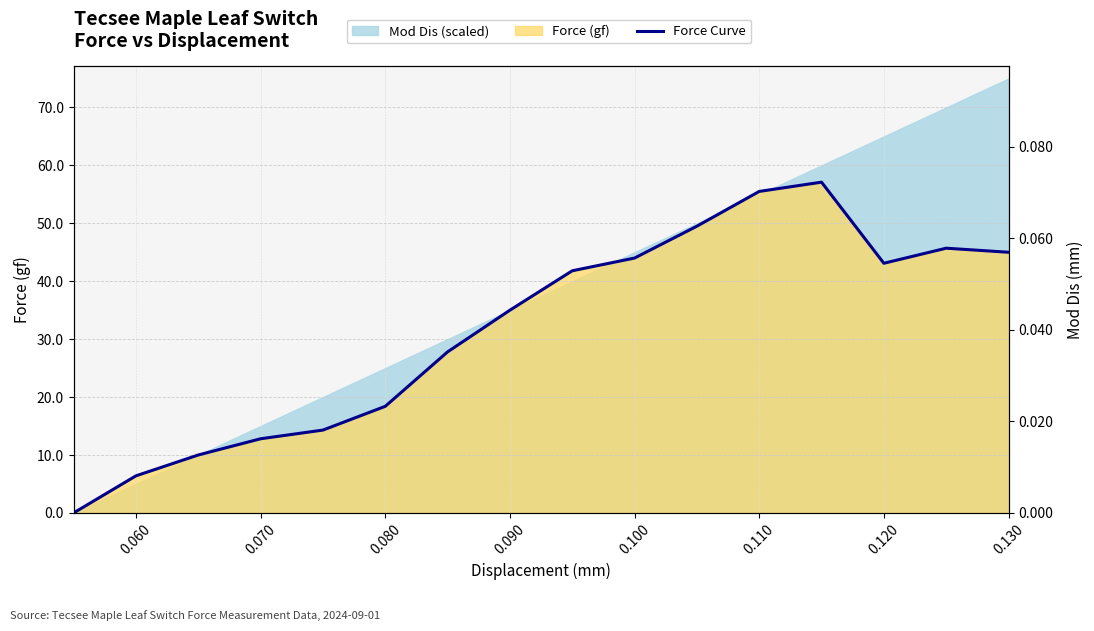

In Force Curve, how many points are lower than both neighbors (excluding endpoints)?

1